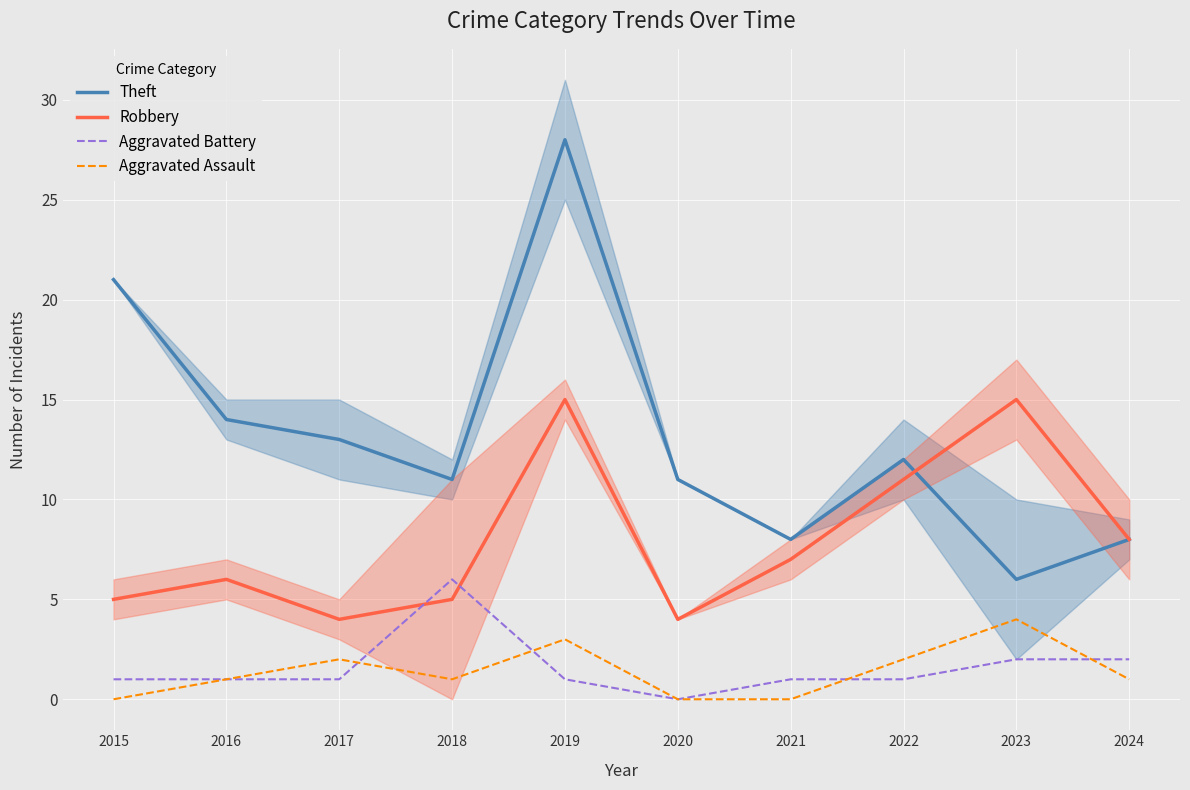

How many Aggravated Battery values are between 1 and 2?

8